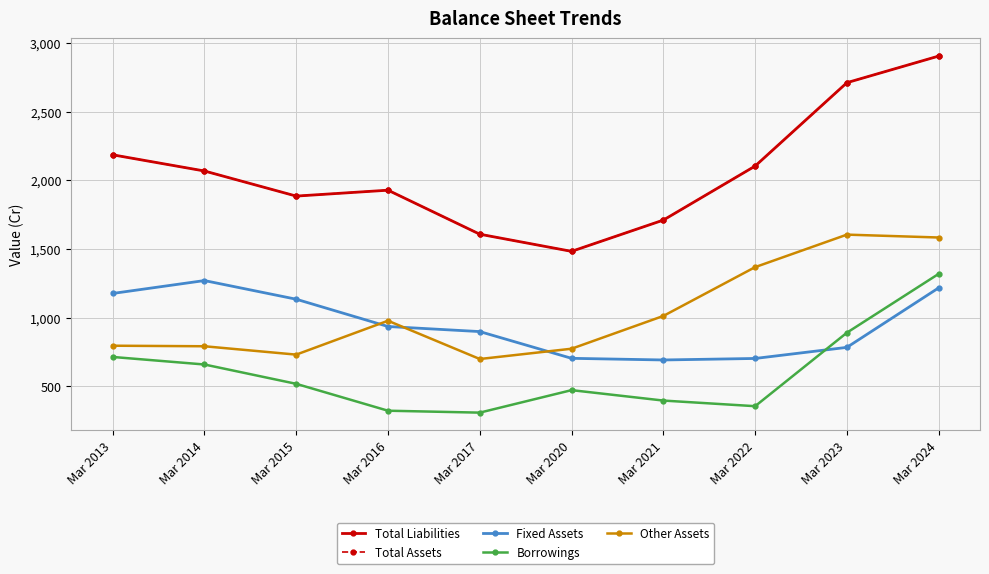

Is this an area chart (filled region under the line)?

No